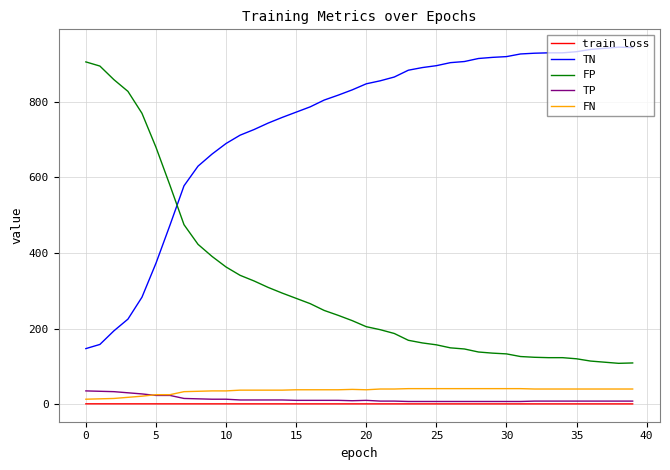

True or false: TP and TN cross at least once.

False